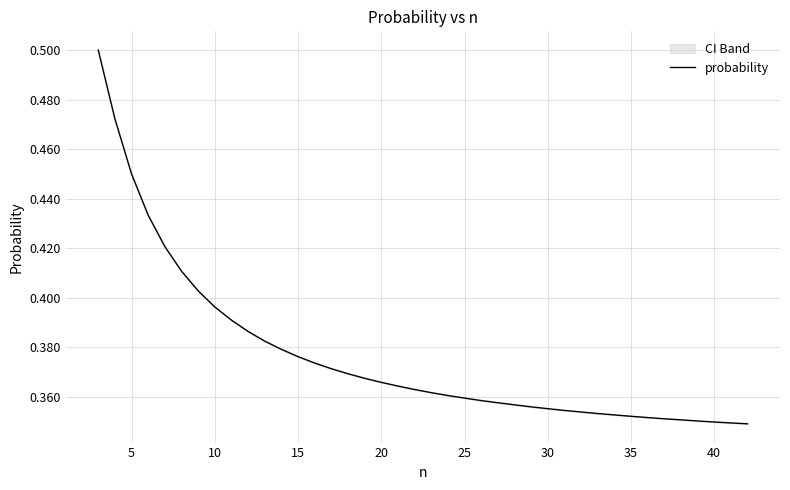

What is the difference between the maximum and minimum values?

0.2